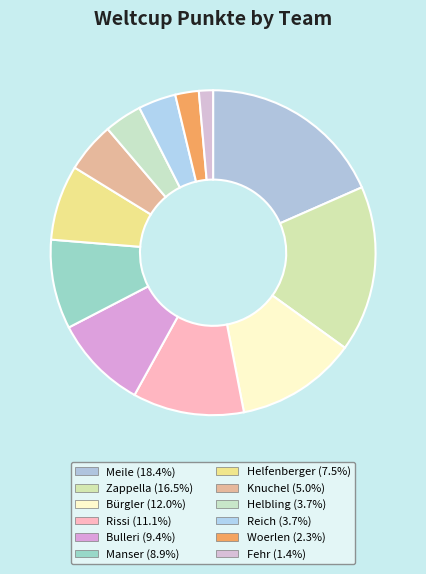

To the nearest percent, what is the difference between the largest and smallest slice percentages?

17%